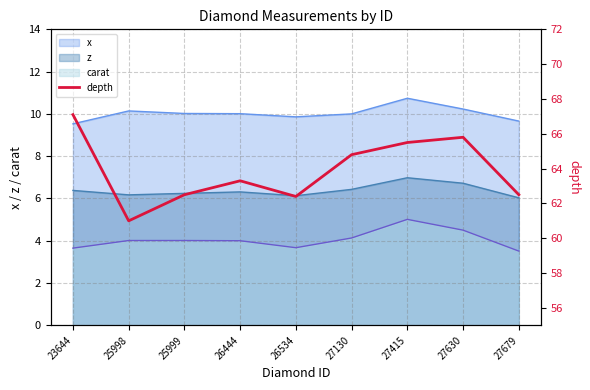

Reading left to right, extract all data points from this chart.

67.1	61.0	62.5	63.3	62.4	64.8	65.5	65.8	62.5